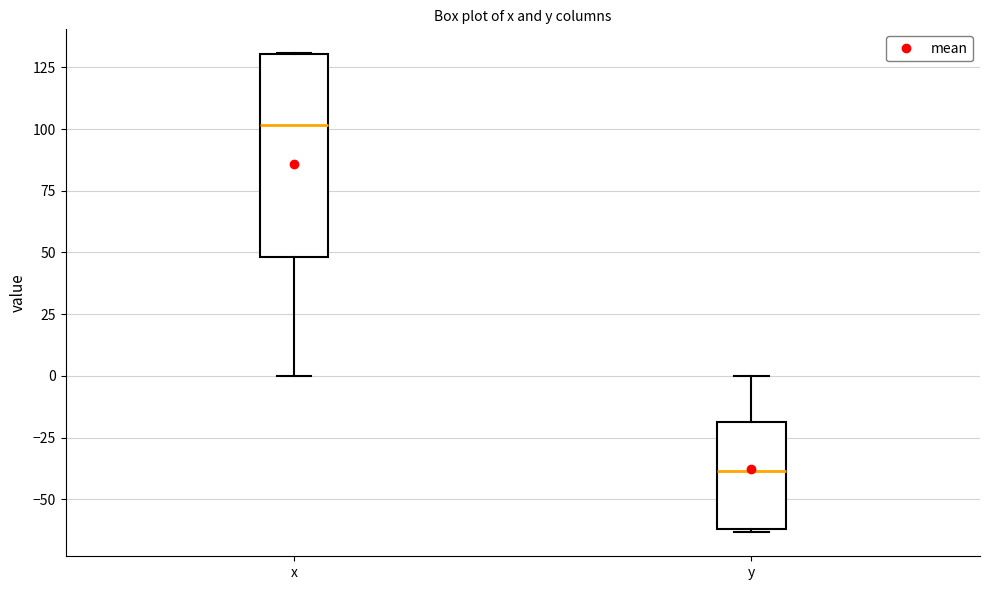

Which box has the highest median line?

x